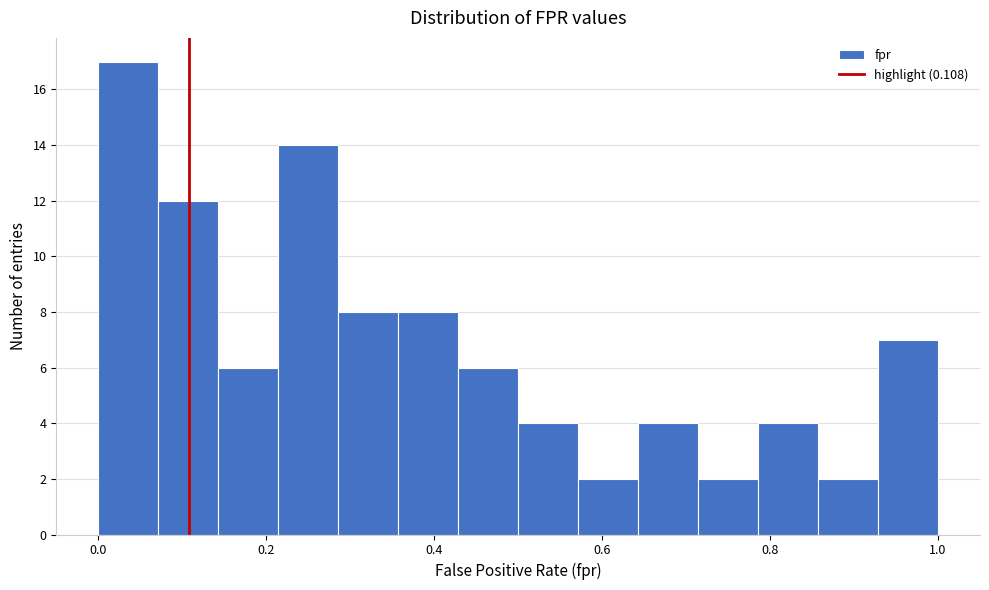

Read against the x-axis, roughly where is the centre of the tallest bar?

0.04